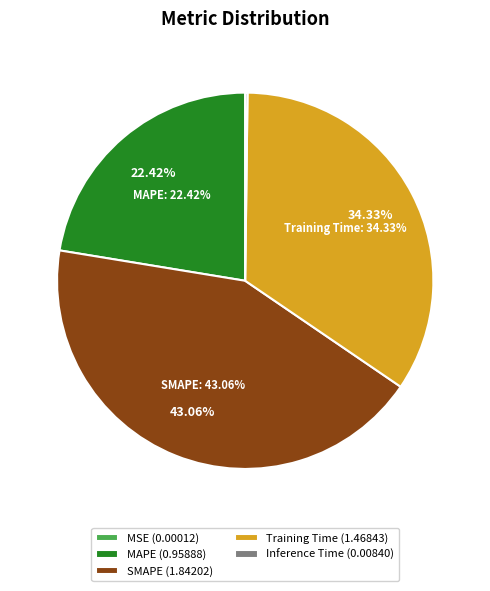

True or false: SMAPE accounts for 49% of the total.

False